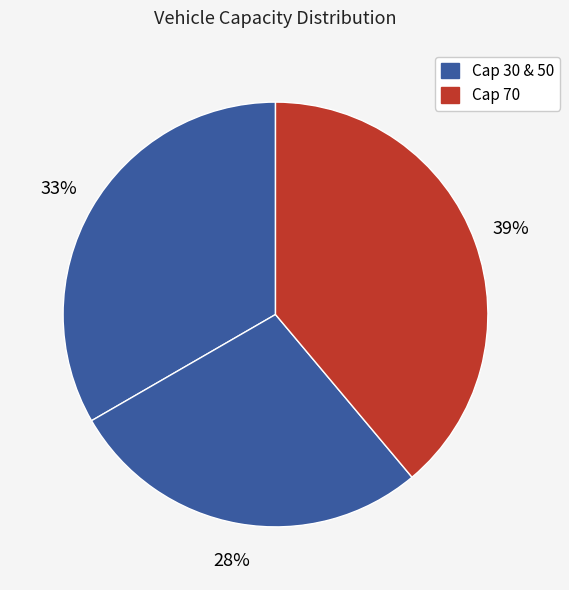

How many segments does this pie chart have?

3